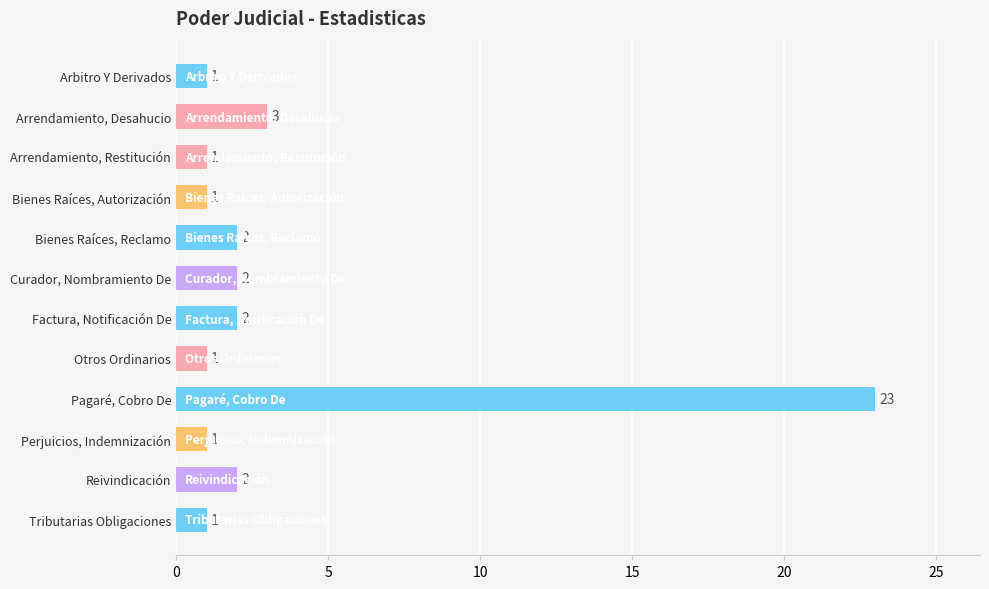

Reading top to bottom, list all the values displayed in this chart.

Arbitro Y Derivados=1	Arrendamiento, Desahucio=3	Arrendamiento, Restitución=1	Bienes Raíces, Autorización=1	Bienes Raíces, Reclamo=2	Curador, Nombramiento De=2	Factura, Notificación De=2	Otros Ordinarios=1	Pagaré, Cobro De=23	Perjuicios, Indemnización=1	Reivindicación=2	Tributarias Obligaciones=1